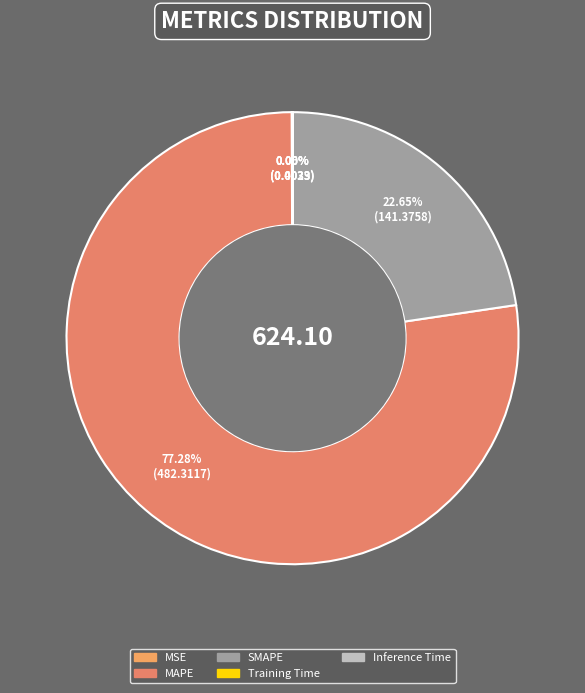

Is it true that SMAPE is 23% of the pie?

True